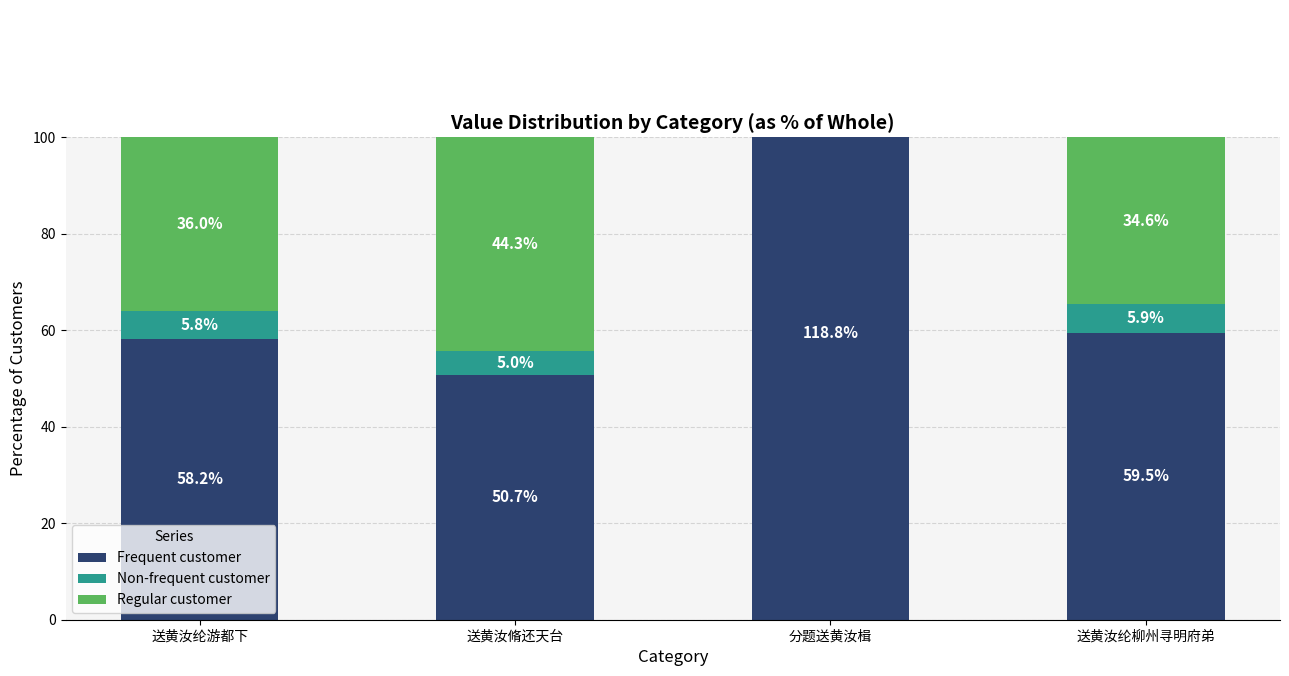

At how many categories does at least one series exceed -20?

4